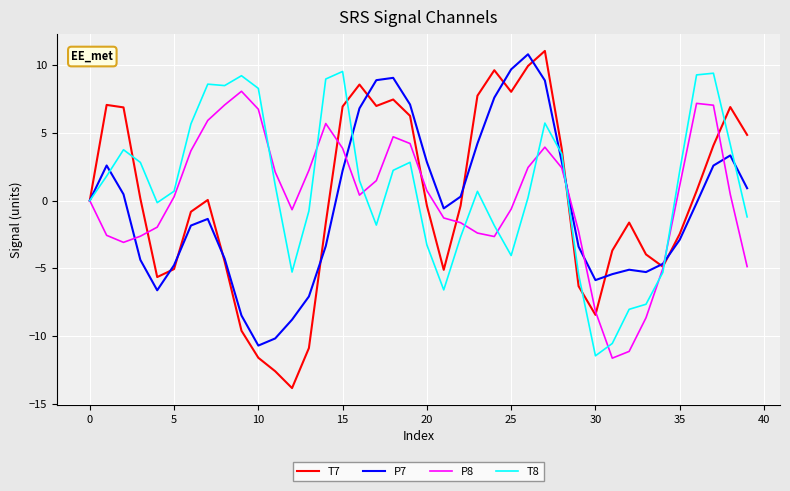

Does the chart display data point markers on the line(s)?

No